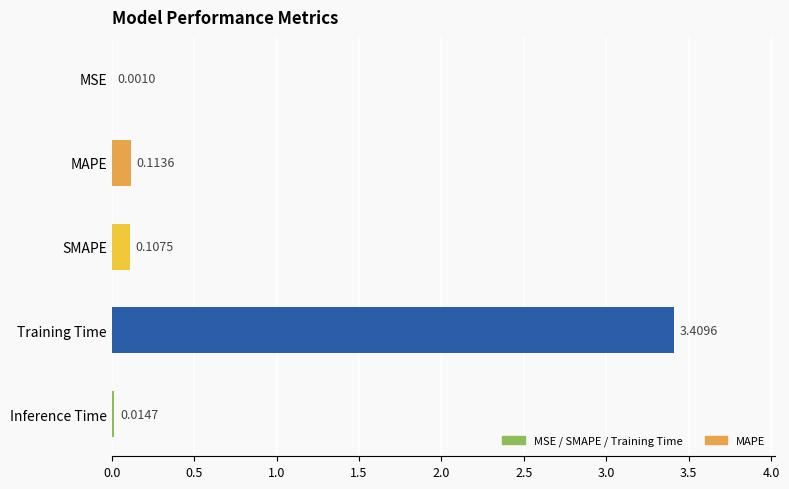

Where is the data nearest to the value 1?

MAPE